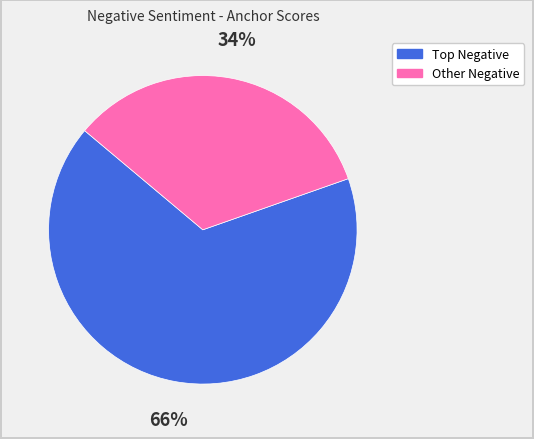

Is there a majority slice in this chart?

Yes